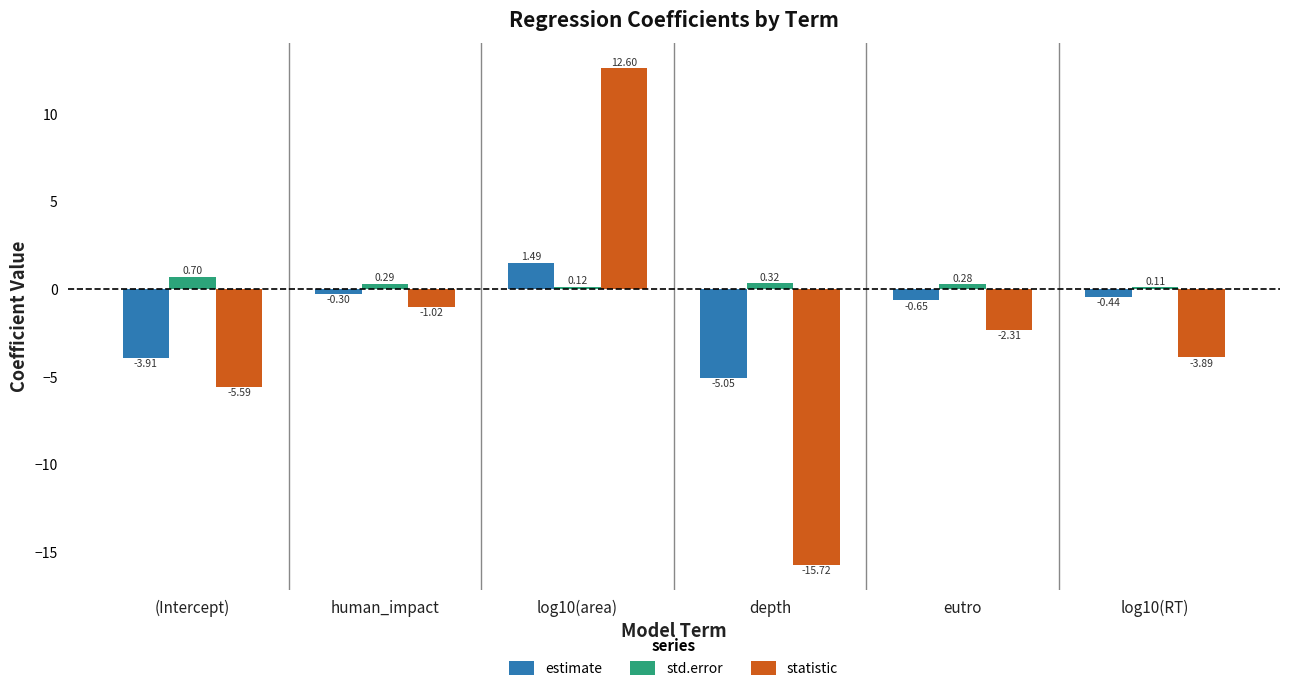

What is the total value across all series at log10(area)?

14.2